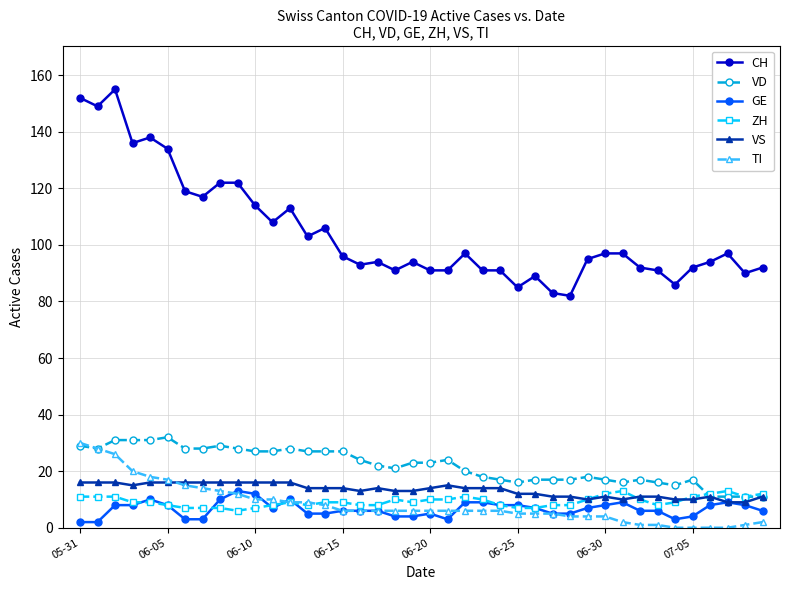

True or false: VD has more than 2 interior local peaks.

True